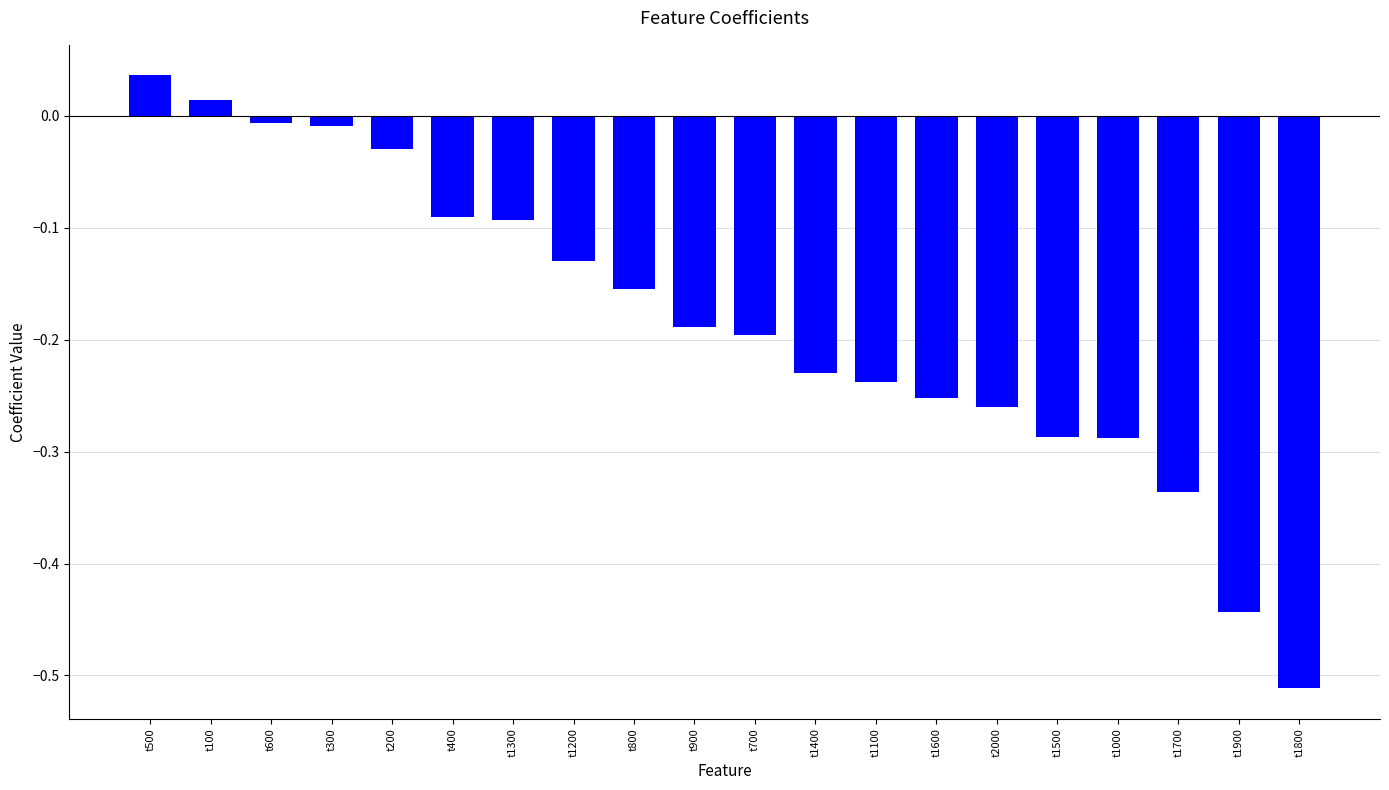

Which category has the lowest value across all series?

t1800